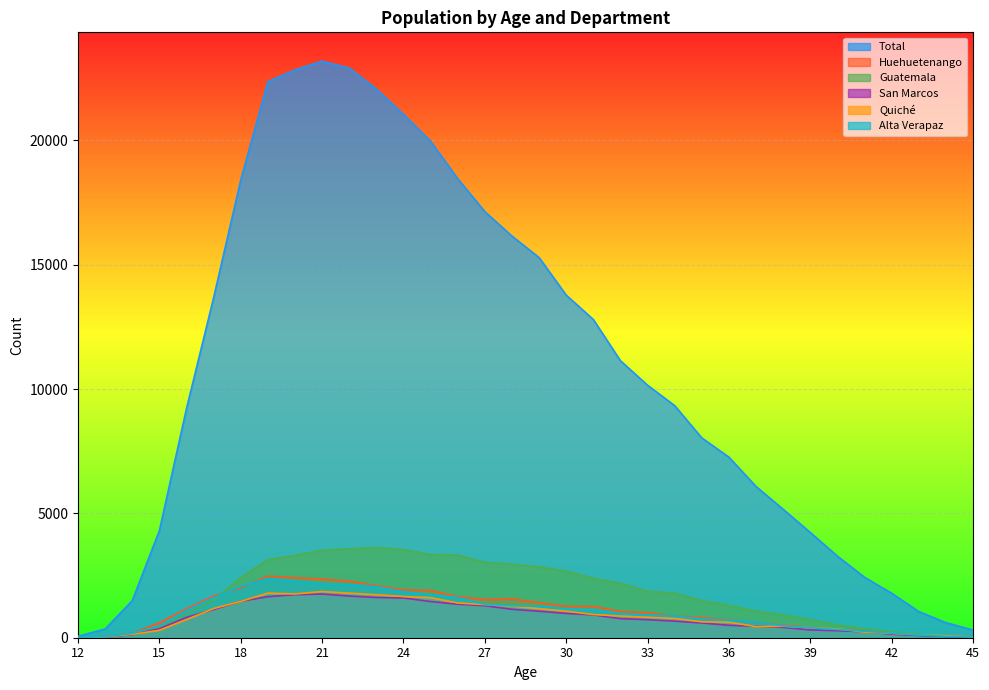

At 33, list the series in order from smallest to largest.

San Marcos, Quiché, Alta Verapaz, Huehuetenango, Guatemala, Total